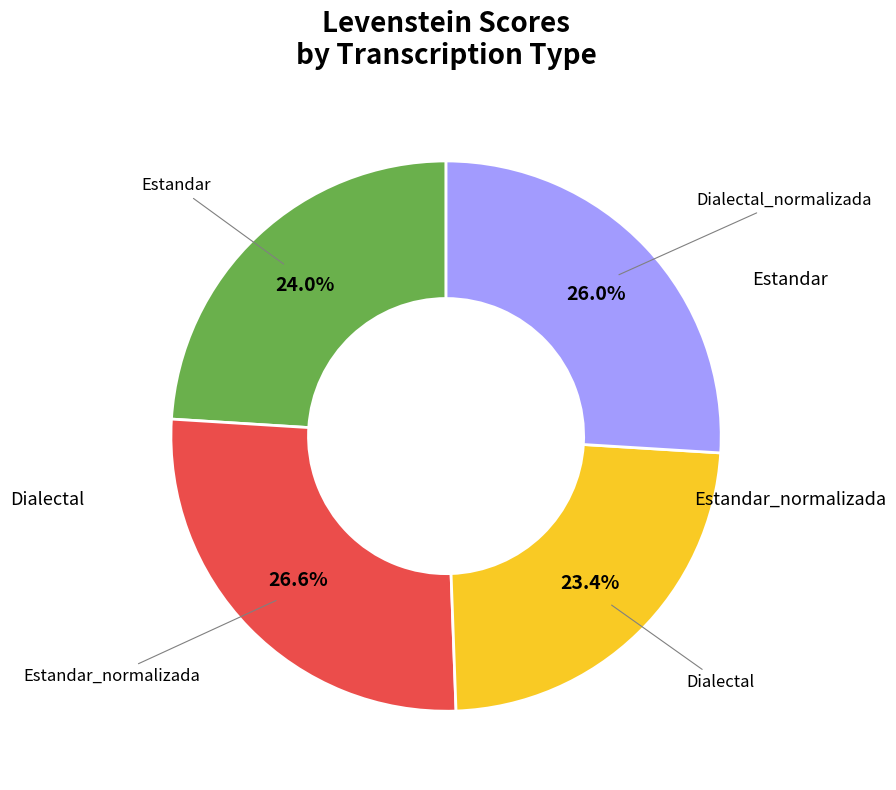

Does any single category account for the majority?

No